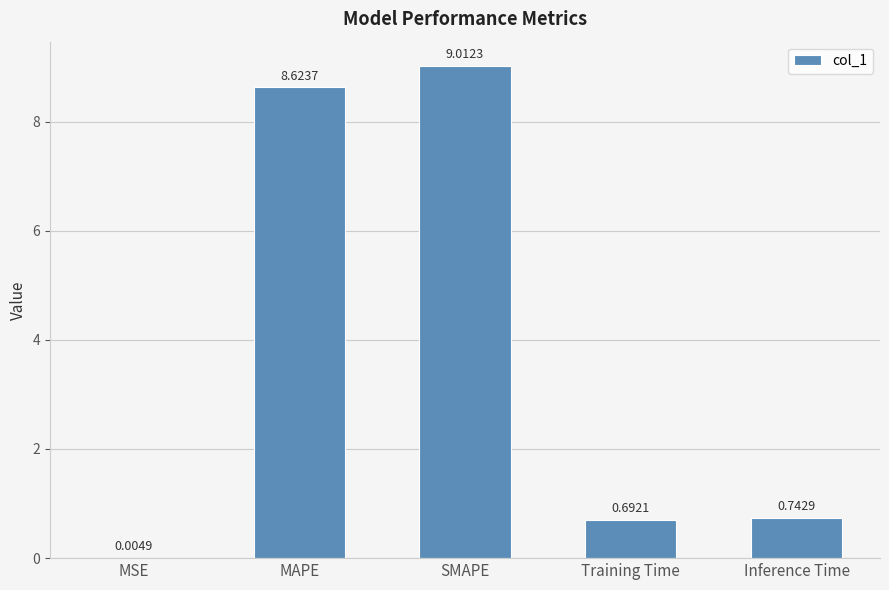

What is the approximate value at SMAPE?

9.0